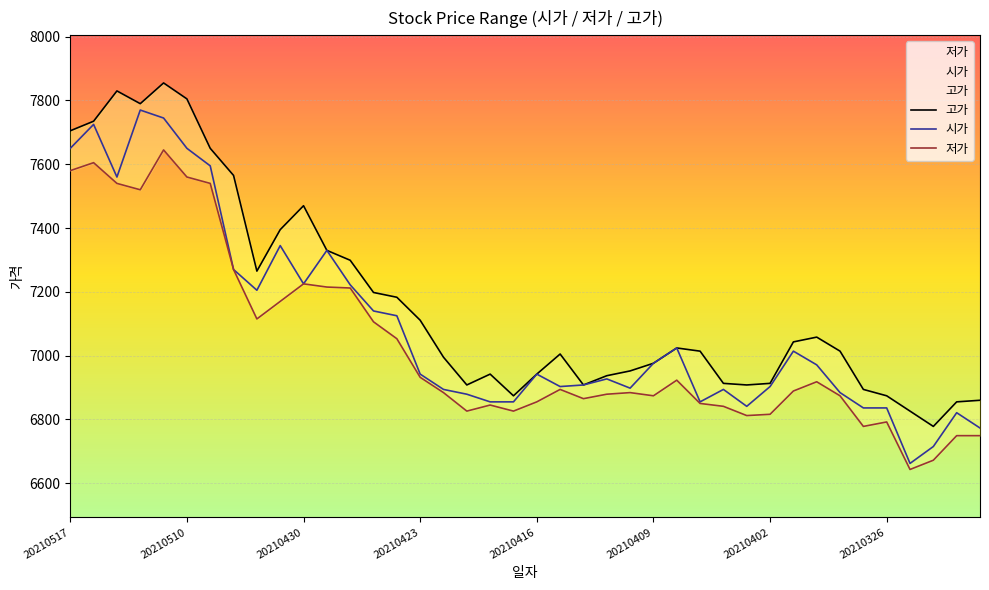

What is the minimum value for 시가?

6662